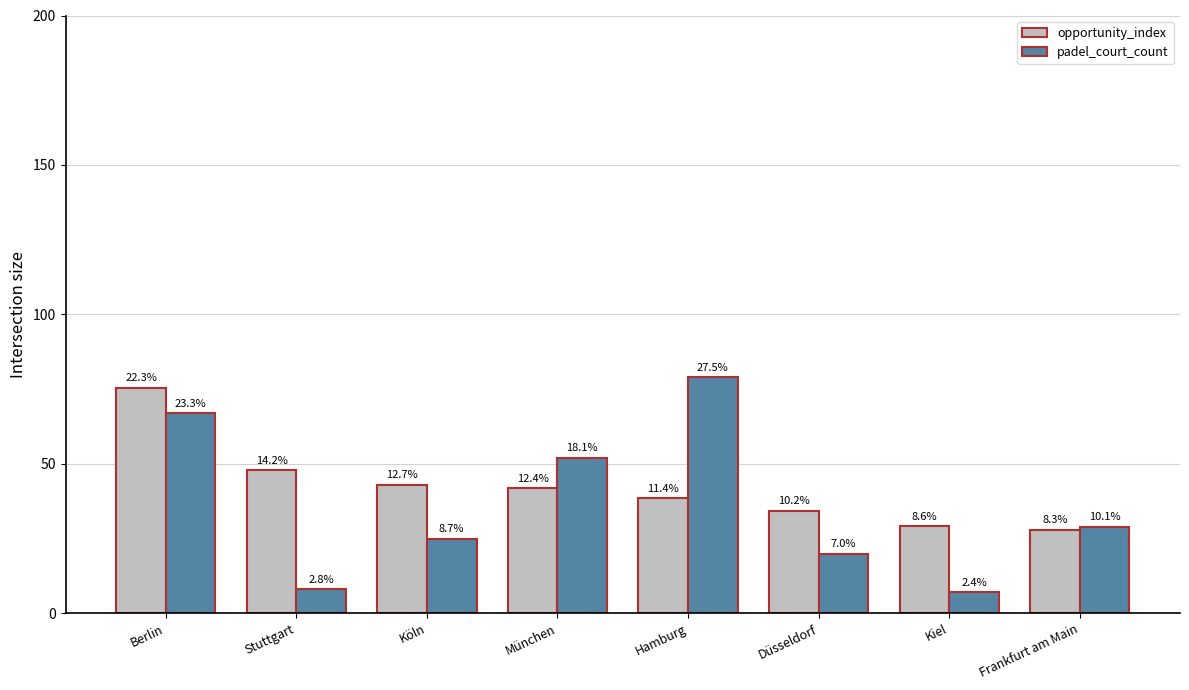

The padel_court_count series shows 8.0 at Stuttgart. True or false?

True